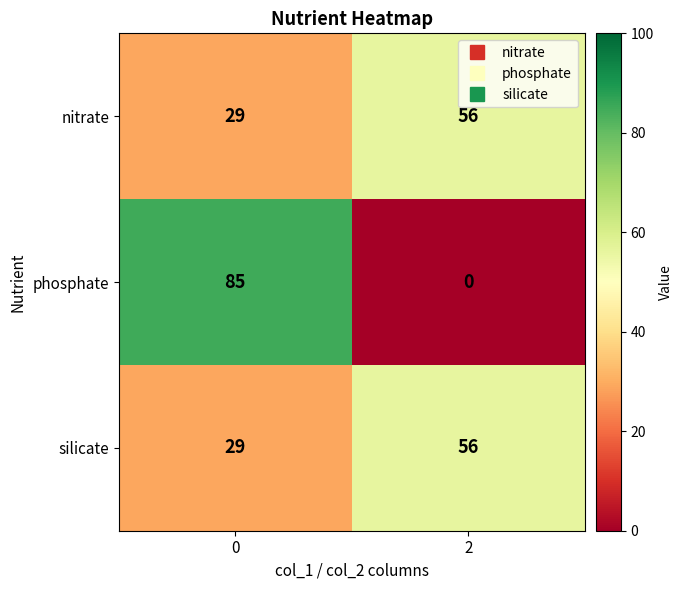

Reading left to right, extract all data points from this chart.

nitrate: 0=29	2=56
phosphate: 0=85	2=0
silicate: 0=29	2=56